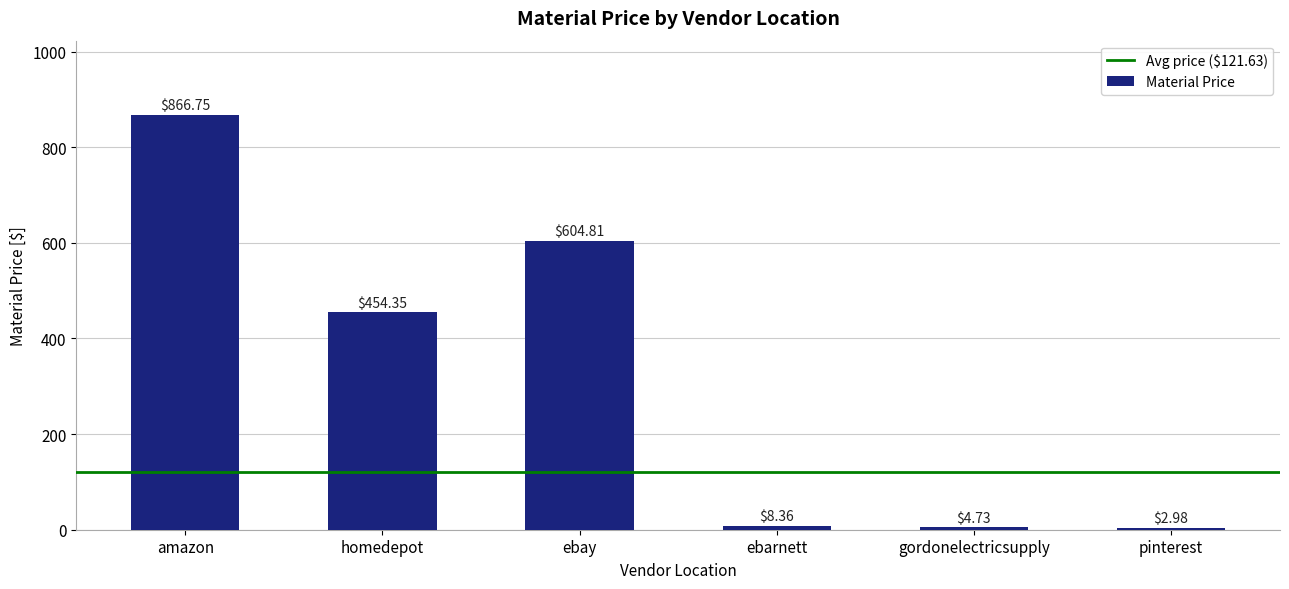

Between ebay and amazon, which is larger?

amazon